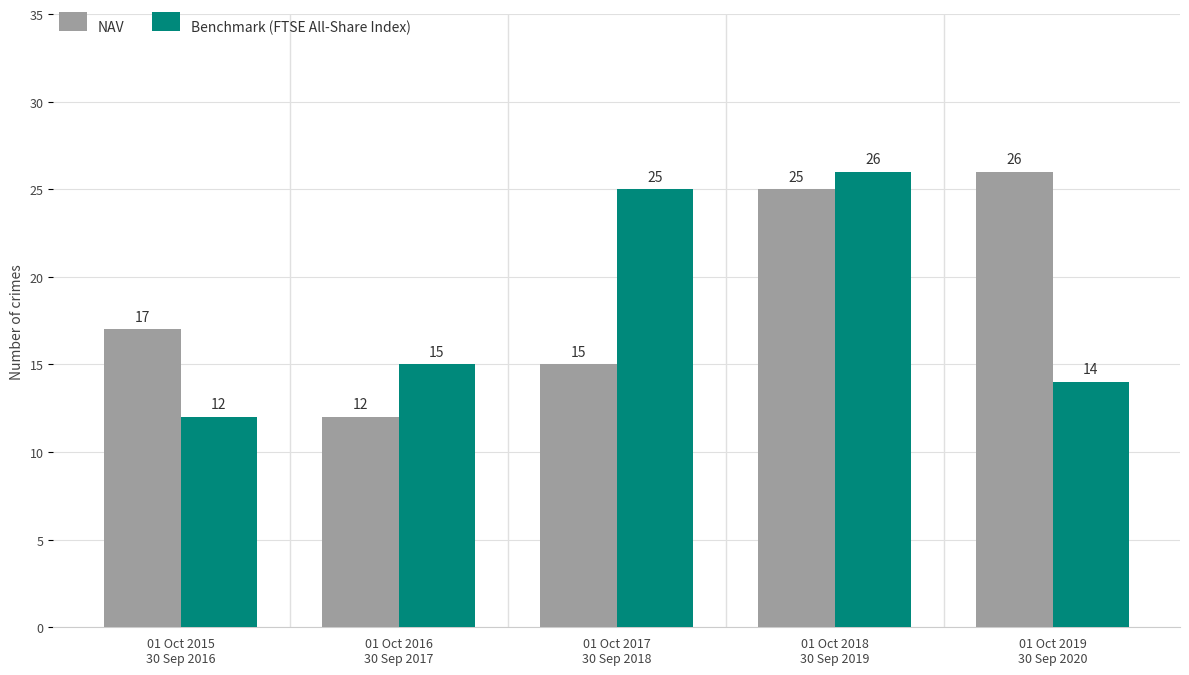

Reading left to right, extract all data points from this chart.

NAV: 01 Oct 2015
30 Sep 2016=17	01 Oct 2016
30 Sep 2017=12	01 Oct 2017
30 Sep 2018=15	01 Oct 2018
30 Sep 2019=25	01 Oct 2019
30 Sep 2020=26
Benchmark (FTSE All-Share Index): 01 Oct 2015
30 Sep 2016=12	01 Oct 2016
30 Sep 2017=15	01 Oct 2017
30 Sep 2018=25	01 Oct 2018
30 Sep 2019=26	01 Oct 2019
30 Sep 2020=14